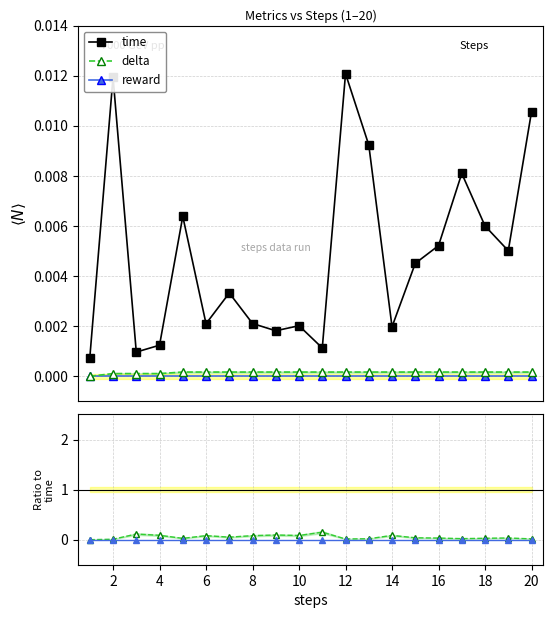

Which series has the largest total across all categories?

delta/time